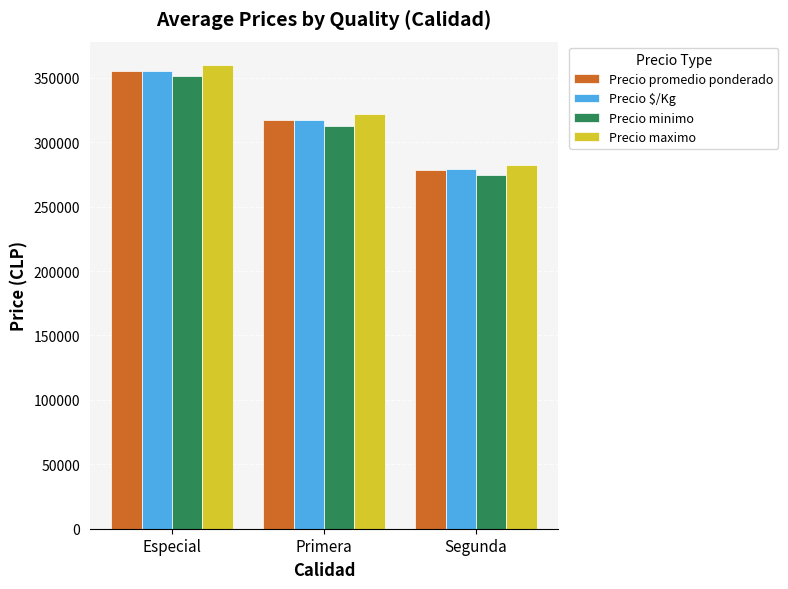

What is the highest value of the Precio promedio ponderado series?

355417